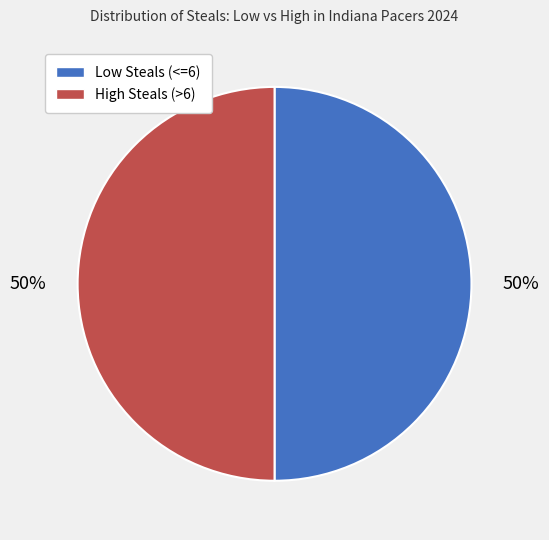

Is the sum of Low Steals (<=6) and High Steals (>6) greater than half?

Yes